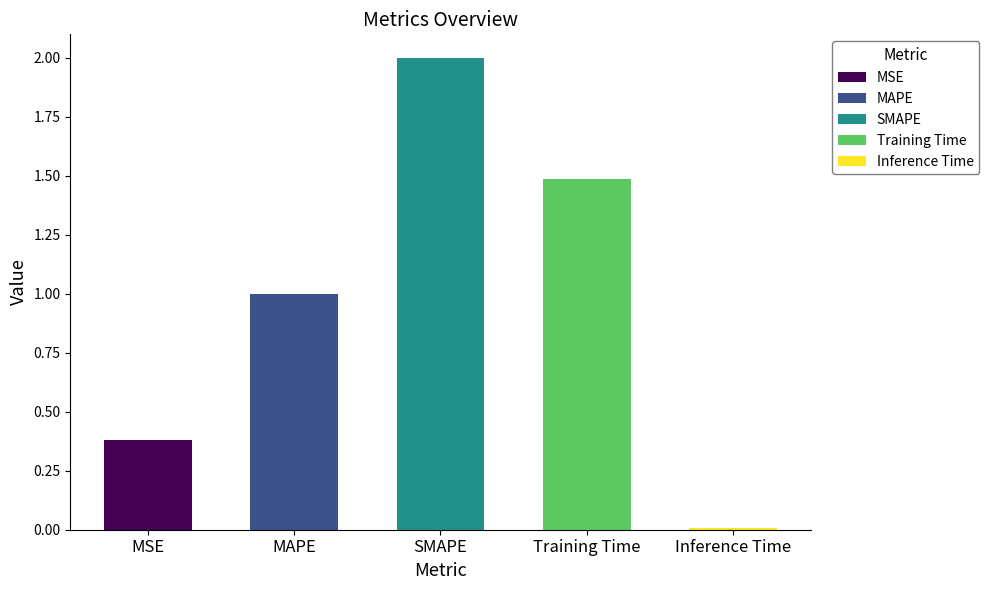

What is the change in value from MAPE to Training Time?

+0.5